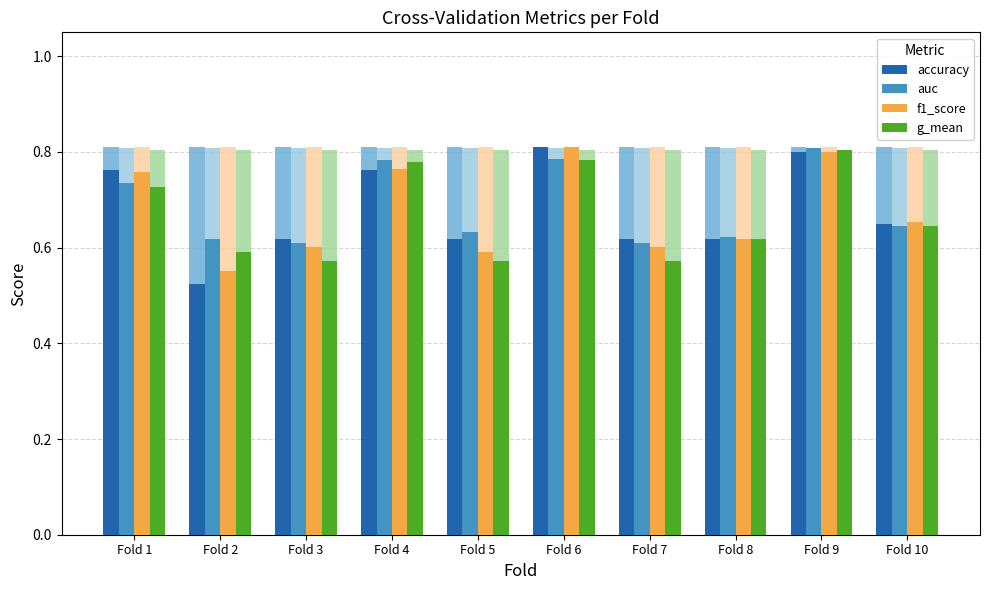

The value of f1_score at Fold 9 is 0.5. True or false?

False